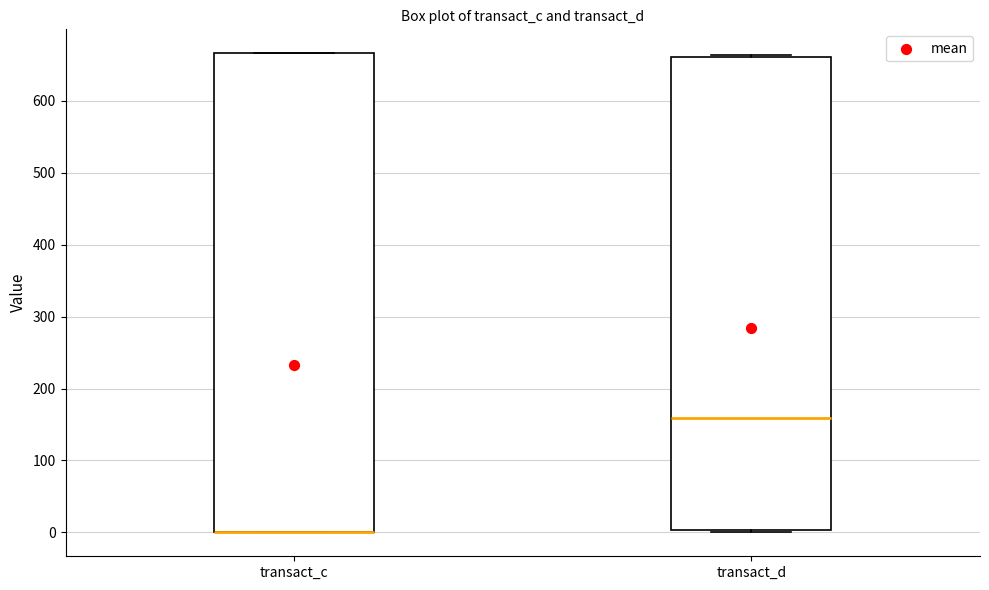

Reading left to right, read every box against the y-axis: the position of its median line, the range the box covers, and the ends of its whiskers. The values are not printed on the chart, so give them approximately, as read against the axis.

transact_c: median 0 (drawn on the box's lower edge), box 0 to 670, whiskers 0 to 670
transact_d: median 160, box 0 to 660, whiskers 0 (just below the box's lower edge) to 660 (just above the box's upper edge)